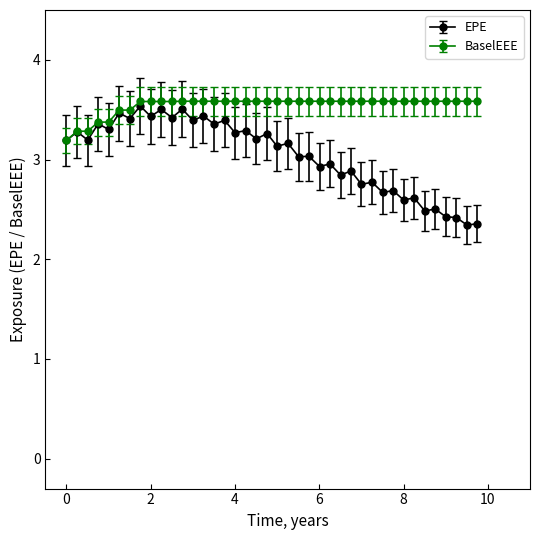

Which series has the largest total across all categories?

BaselEEE